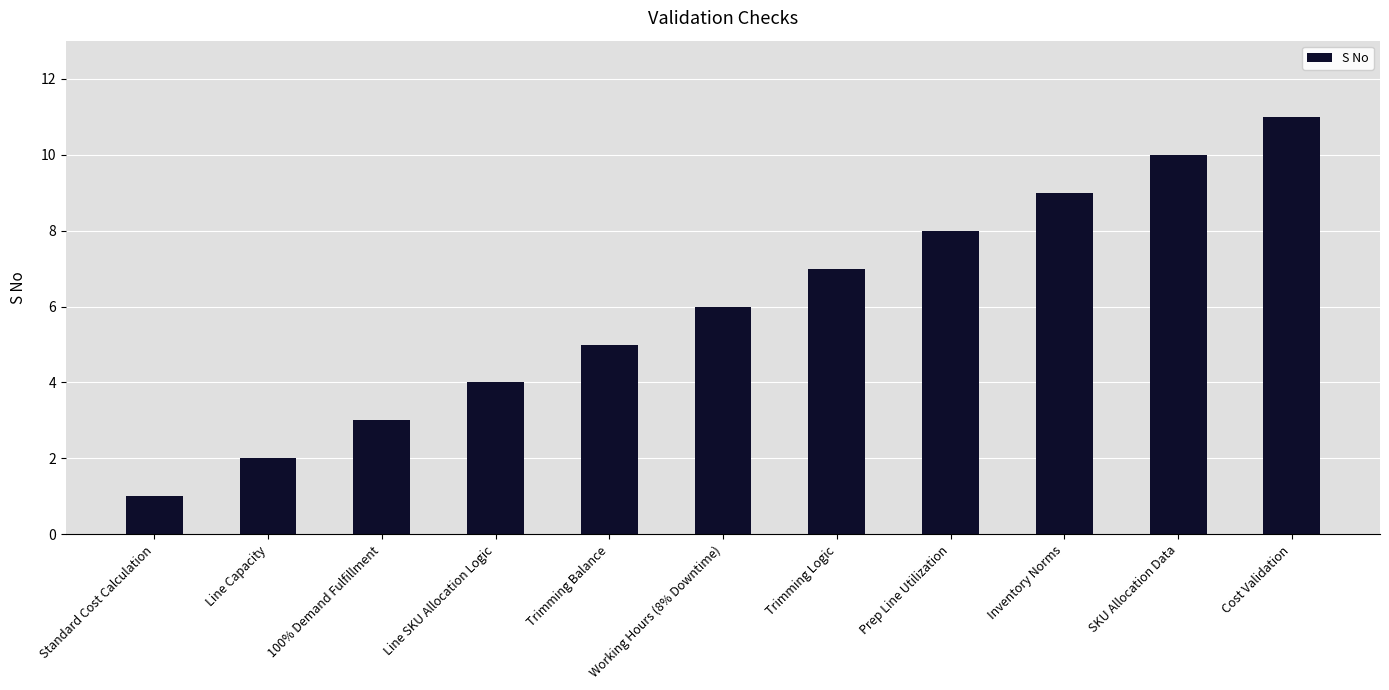

What is the value of the 6th bar from the left?

6